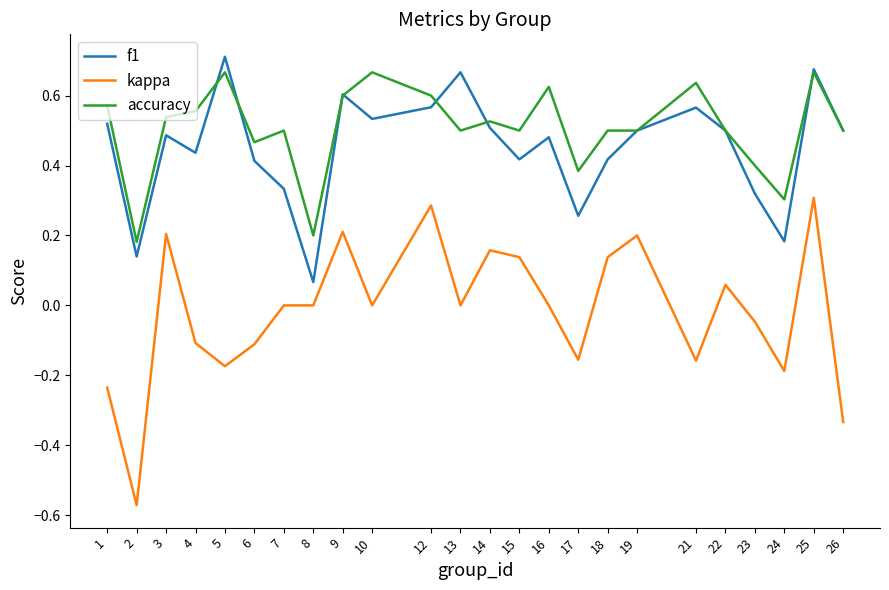

Between which two adjacent categories do accuracy and f1 first intersect?

4 and 5